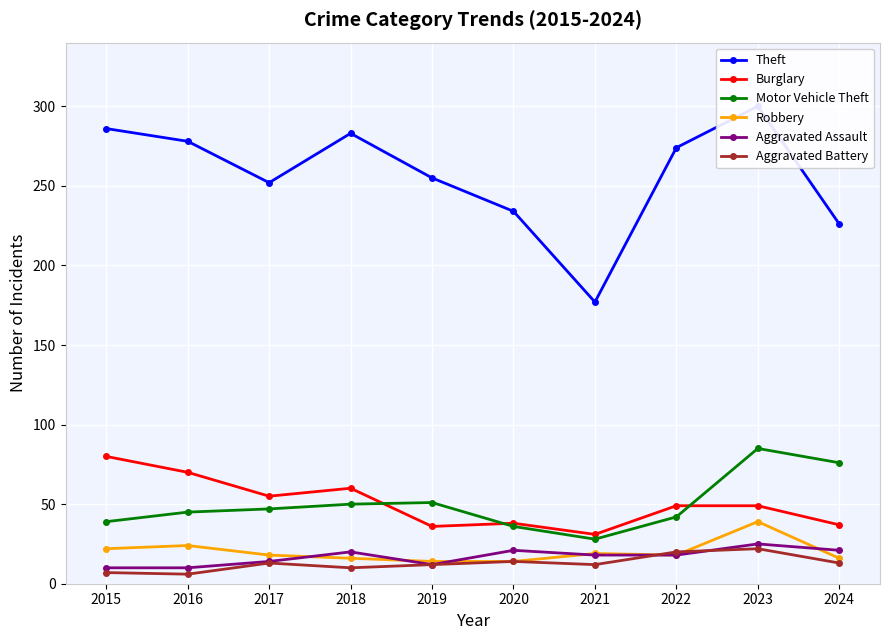

What is the value of the Aggravated Assault point at the 6th from the left?

21